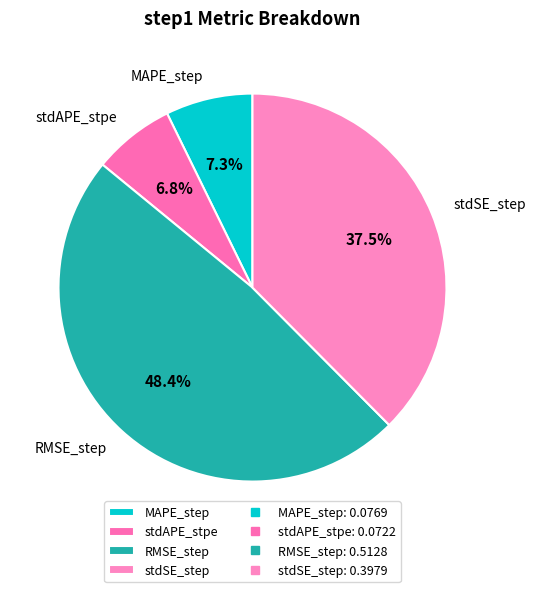

Is MAPE_step the majority of the pie?

No